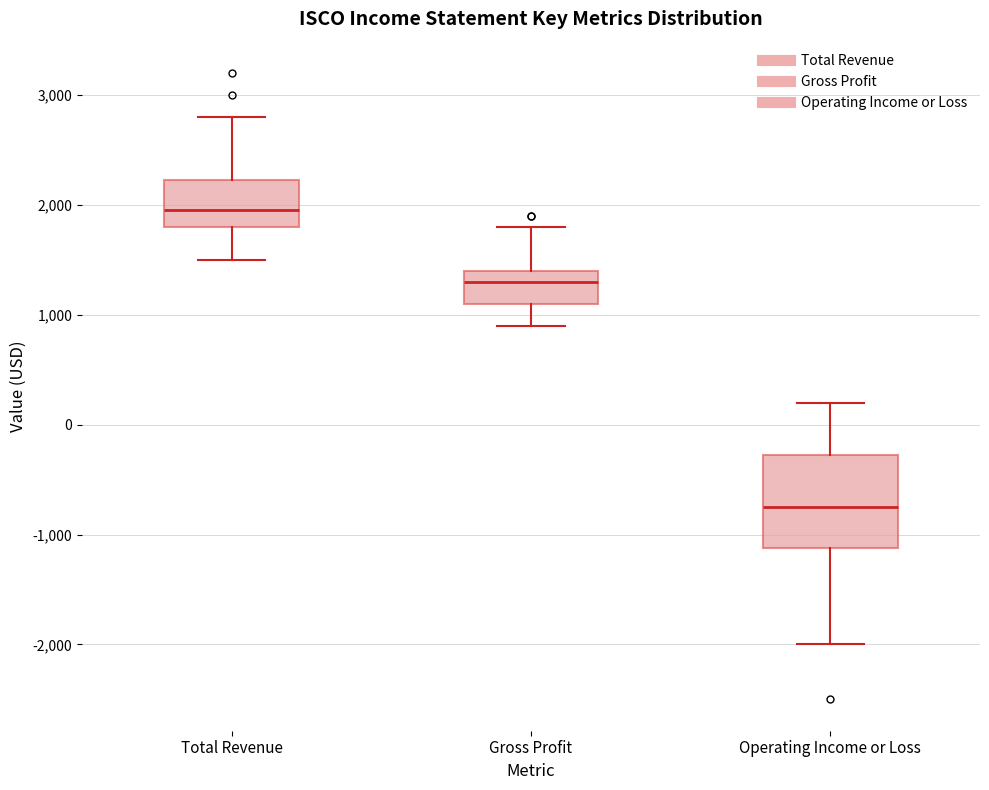

Reading left to right, transcribe this box plot: for each box, give where its median line is, the range the box spans, and where its two whiskers end, as read against the y-axis. The values are not printed on the chart, so give them approximately, as read against the axis.

Total Revenue: median 2000, box 1800 to 2200, whiskers 1500 to 2800
Gross Profit: median 1300, box 1100 to 1400, whiskers 900 to 1800
Operating Income or Loss: median -700, box -1100 to -300, whiskers -2000 to 200